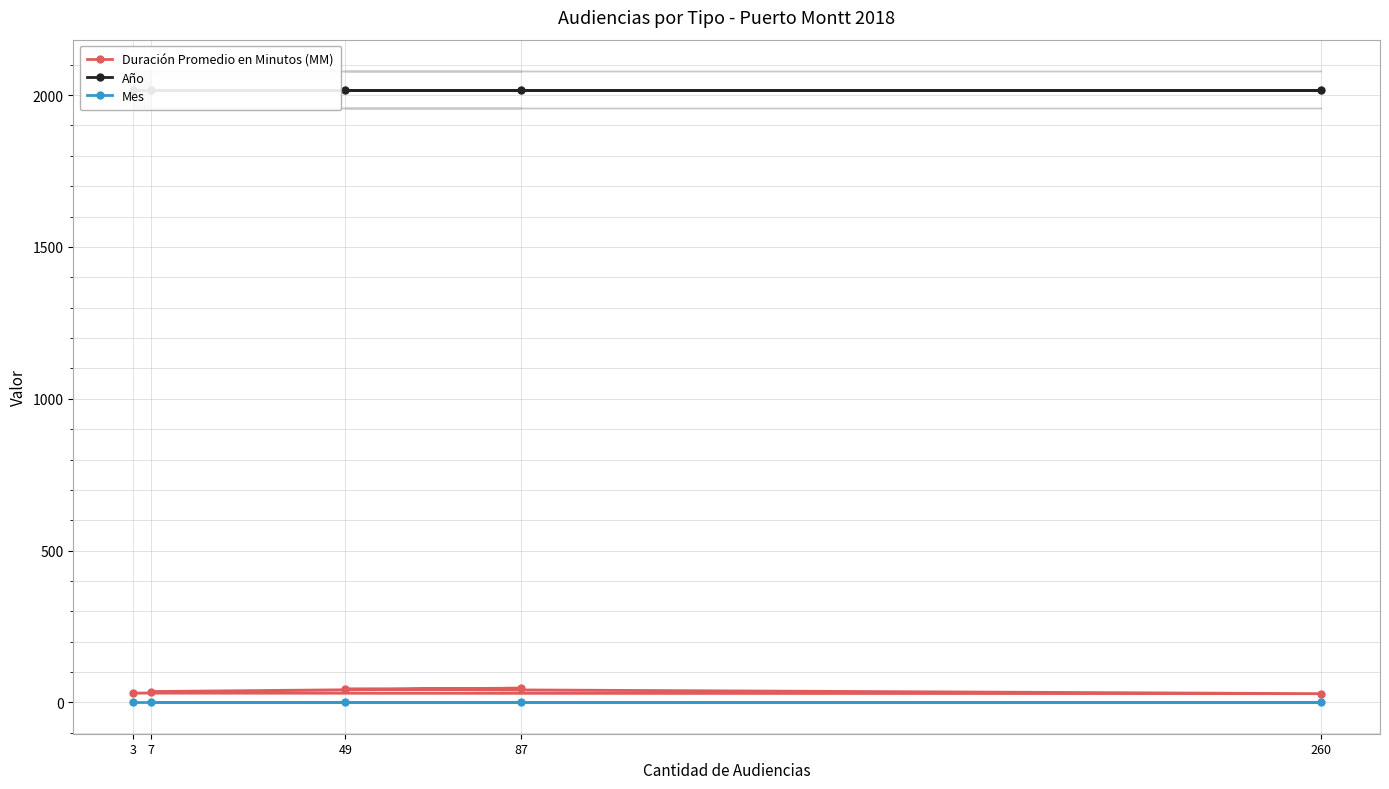

The value of Duración Promedio en Minutos (MM) at 87 is 47. True or false?

True